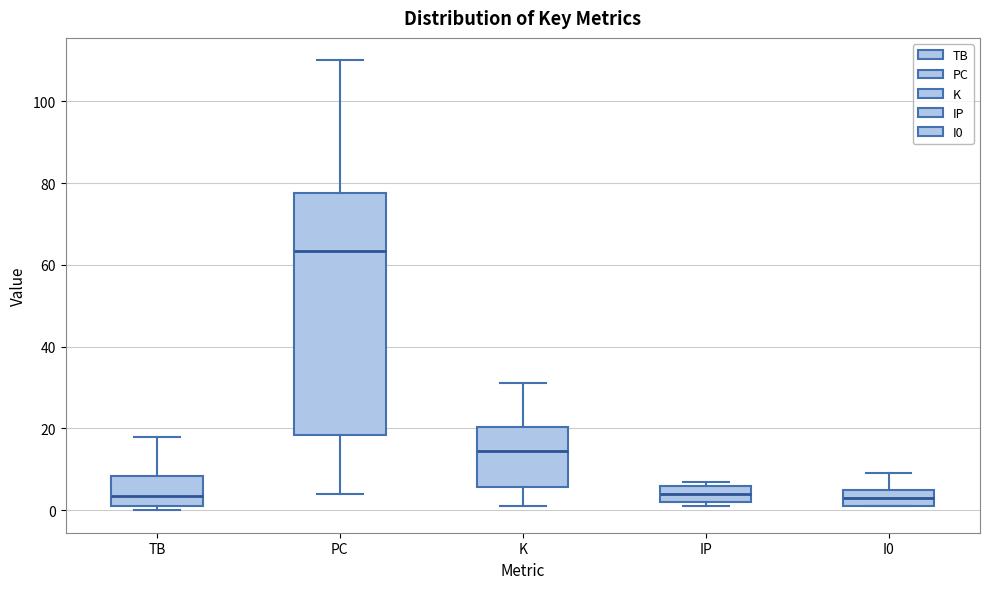

Which box has the highest median line?

PC